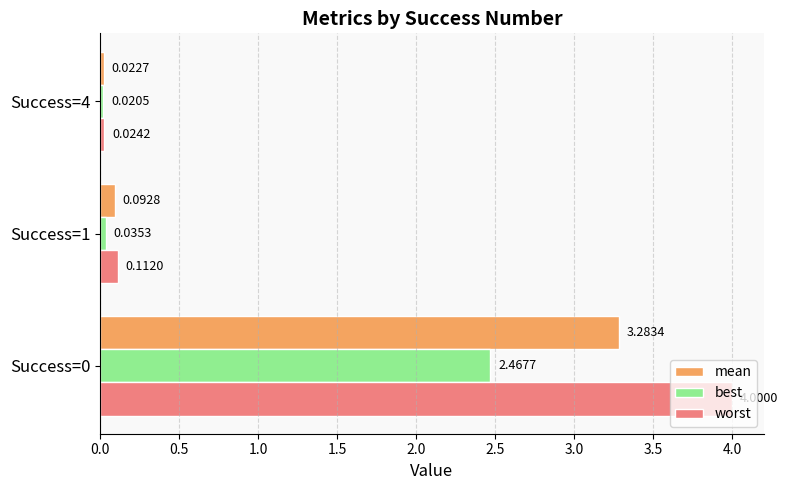

Which series has the largest total across all categories?

worst